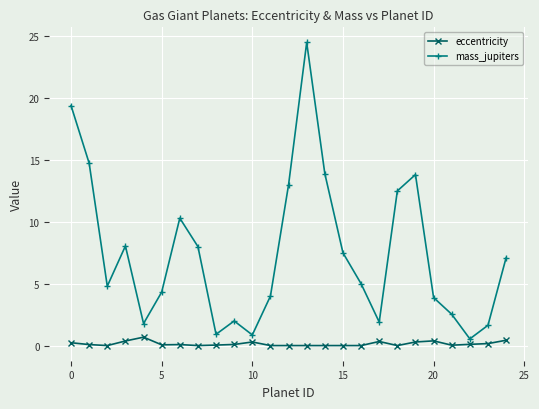

How many data points does each series have?

25